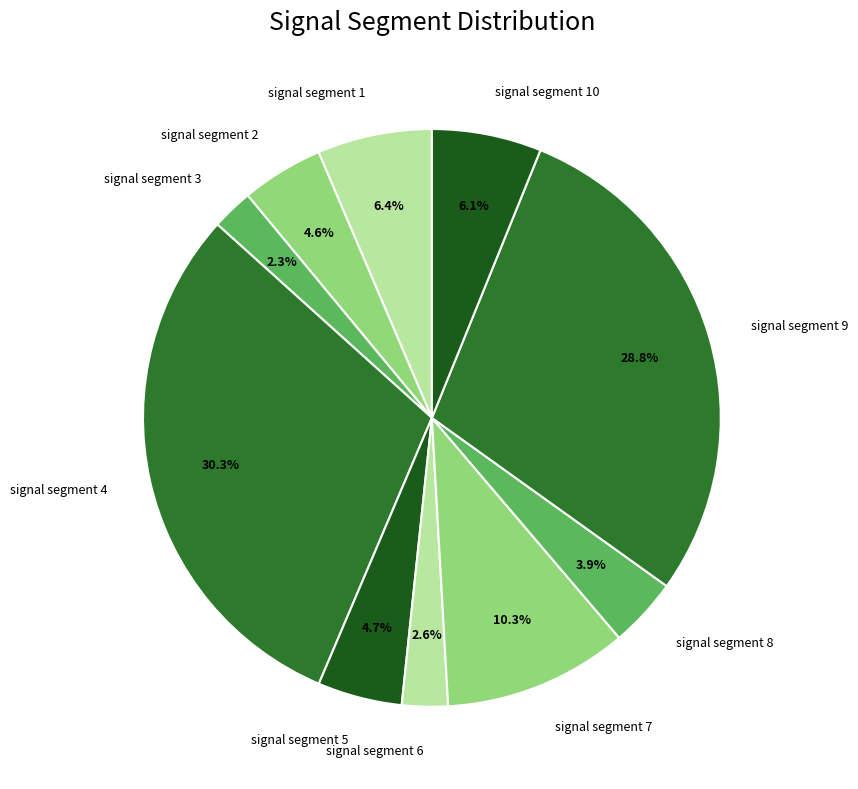

To the nearest percent, what is the difference between the largest and smallest slice percentages?

28%